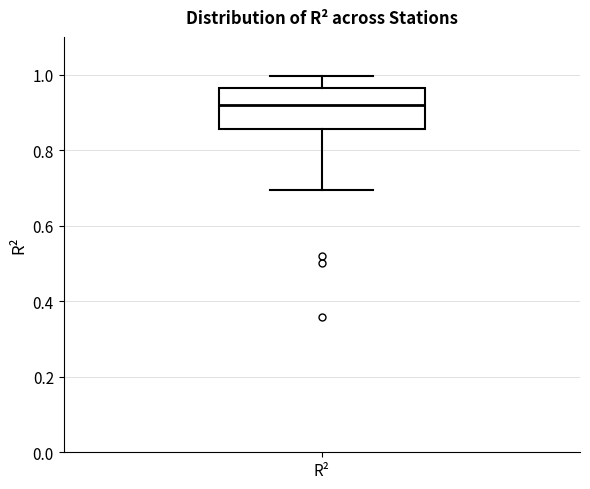

Read this box plot against the y-axis: the position of the median line, the range covered by the box, and the ends of both whiskers. The values are not printed on the chart, so give them approximately, as read against the axis.

median 0.92, box 0.86 to 0.96, whiskers 0.70 to 1.00